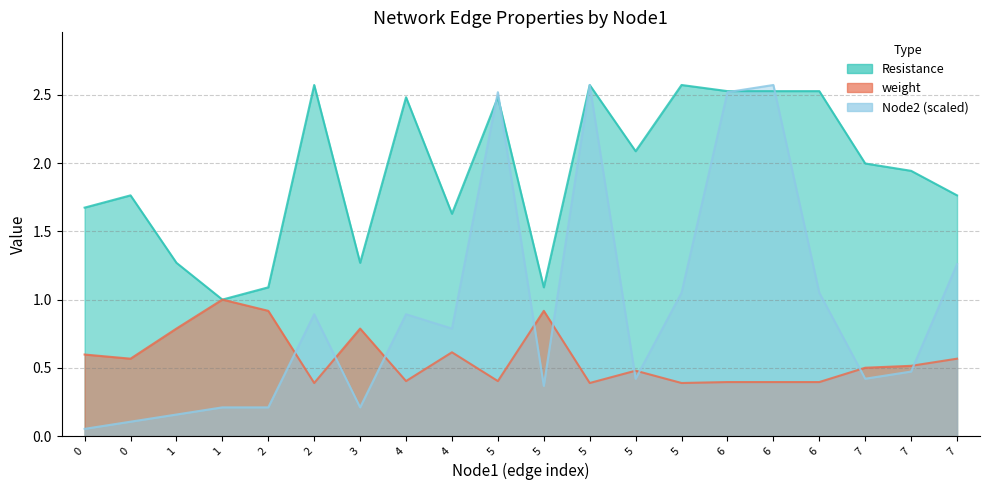

Which series has the largest range (max minus min)?

Node2